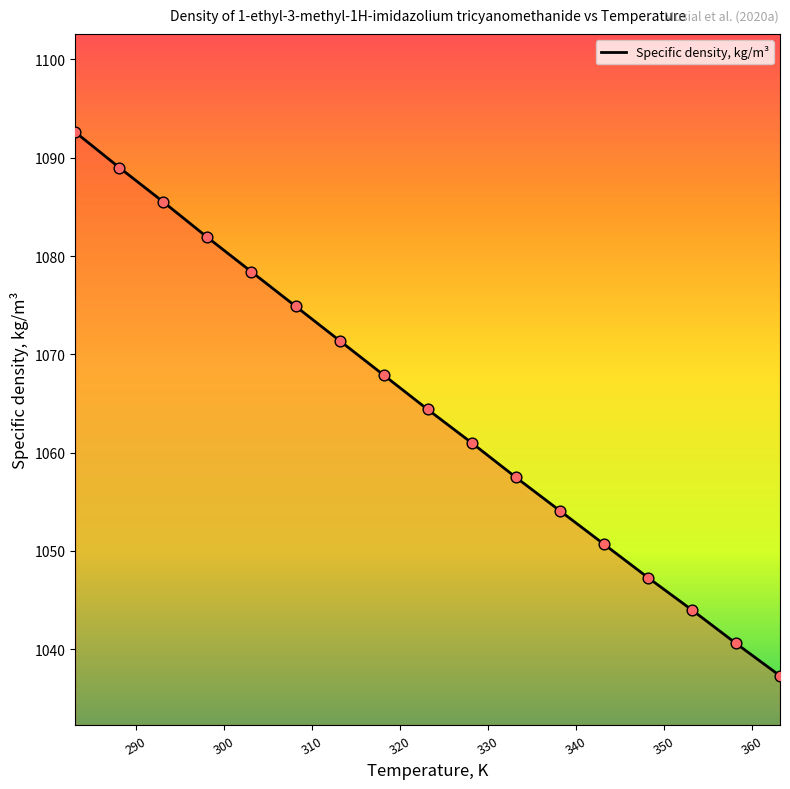

What is the difference between the maximum and minimum values?

55.3